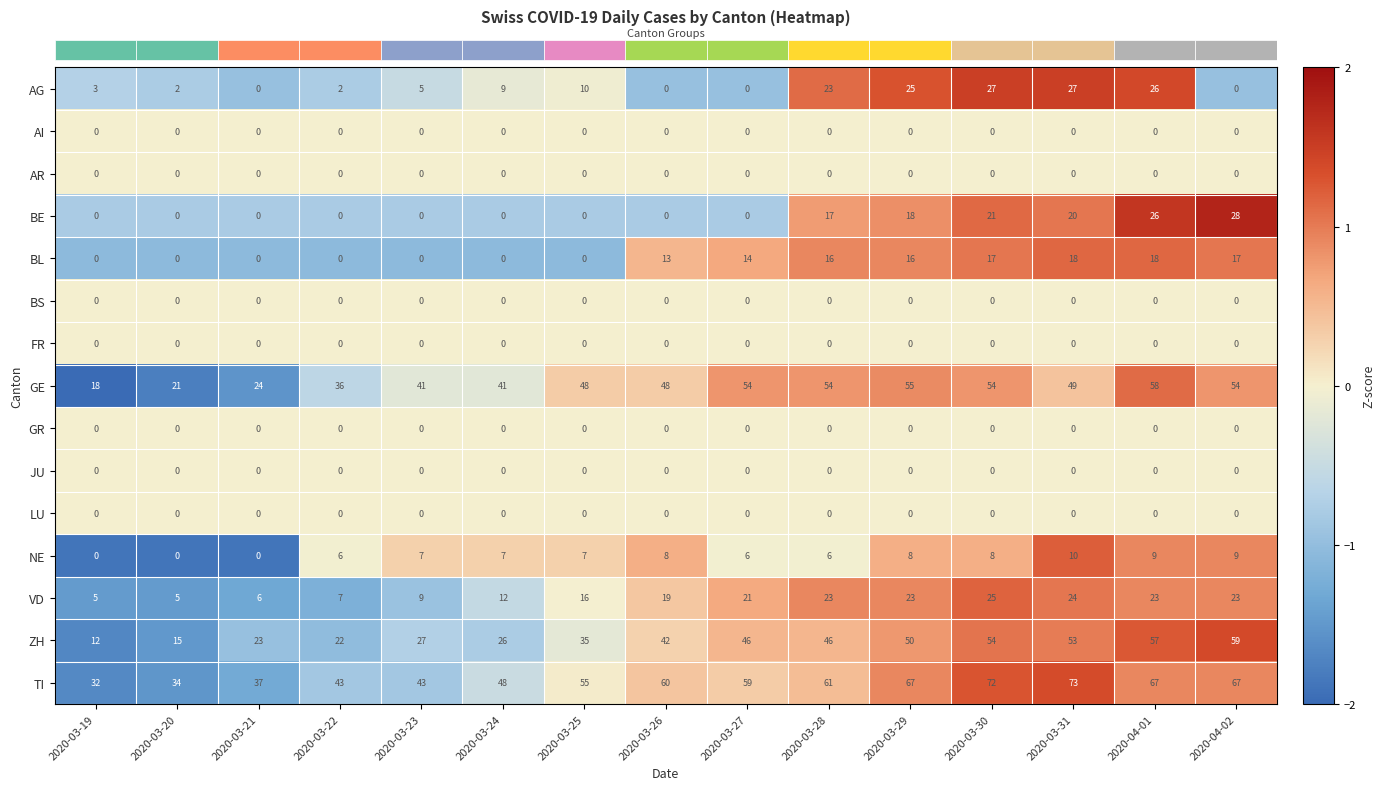

Which series has the widest spread of values?

ZH